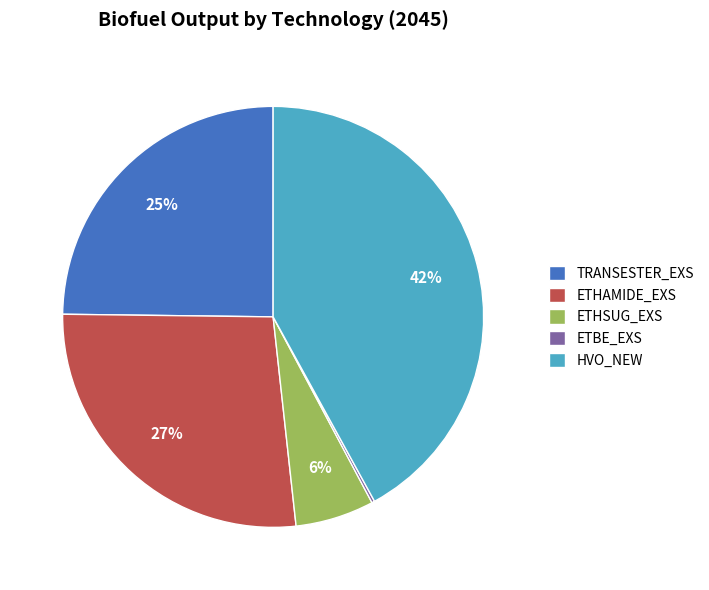

Combined, do TRANSESTER_EXS and ETHAMIDE_EXS account for over 50%?

Yes